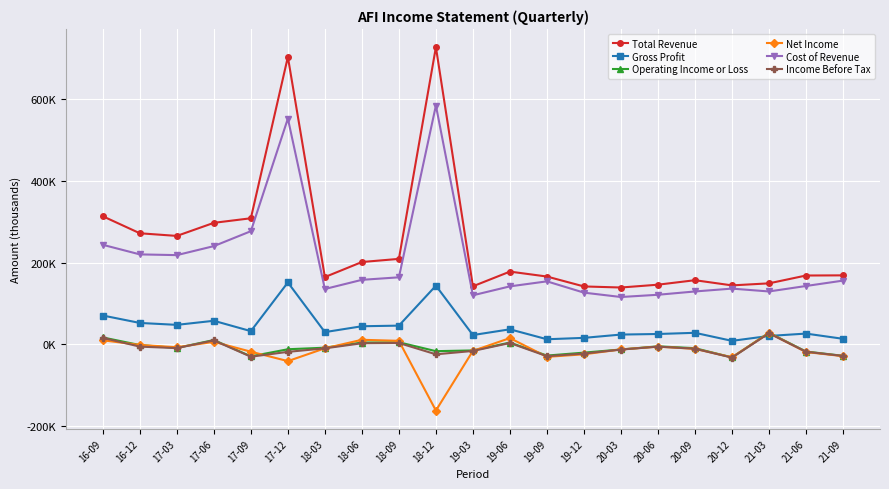

Is this an area chart (filled region under the line)?

No